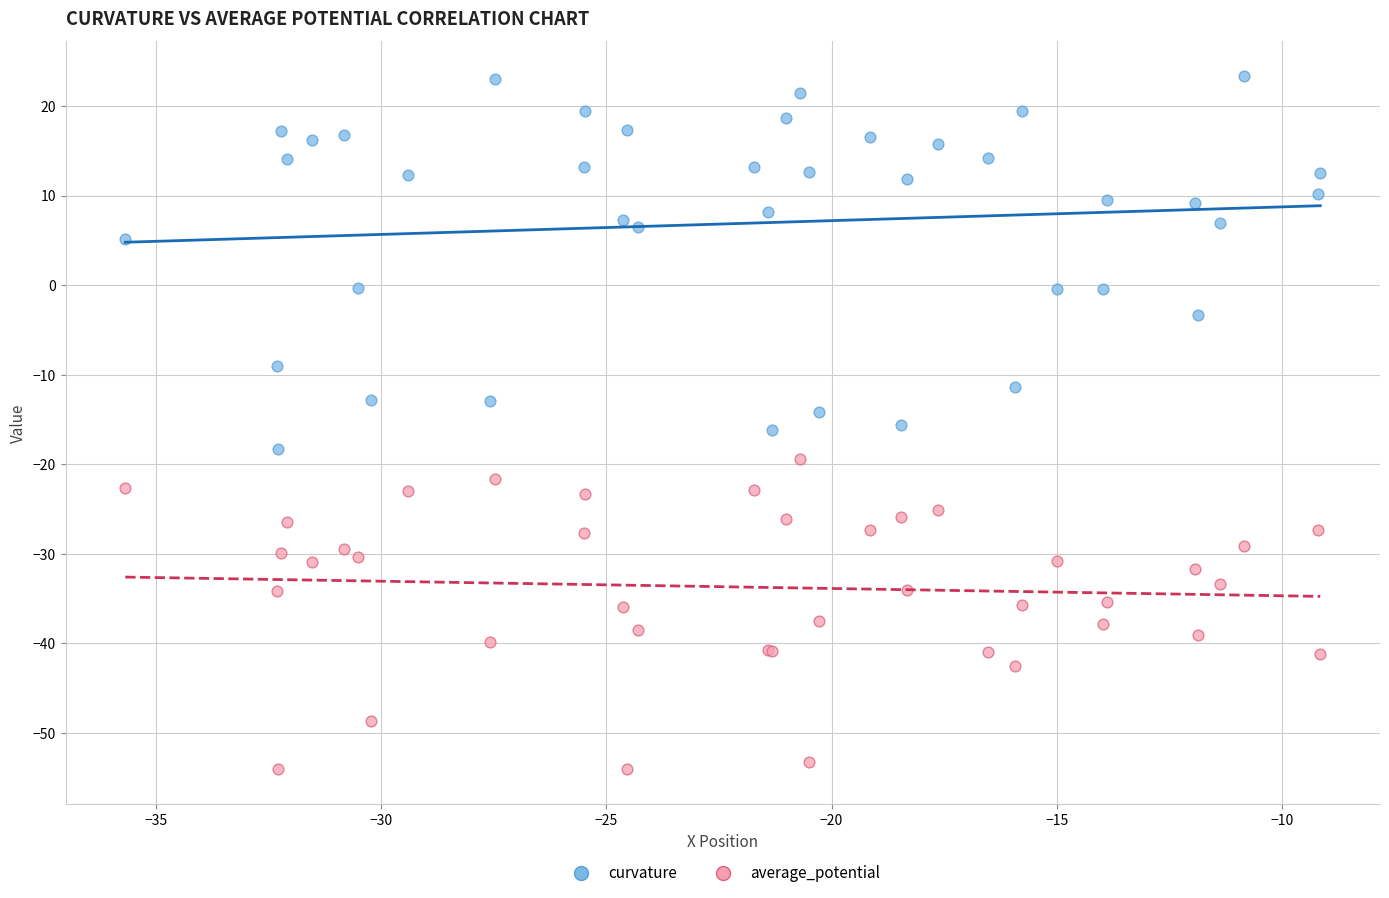

Which series has the widest spread of Y values?

curvature